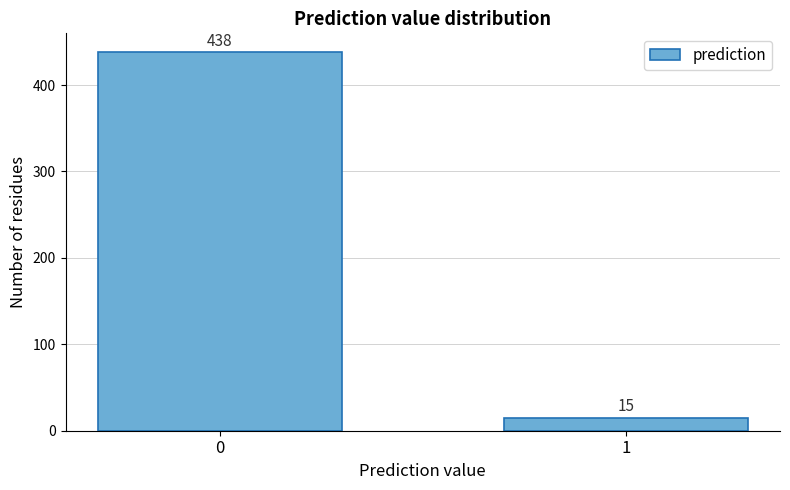

Reading left to right, what are all the values shown in this chart?

0=438	1=15